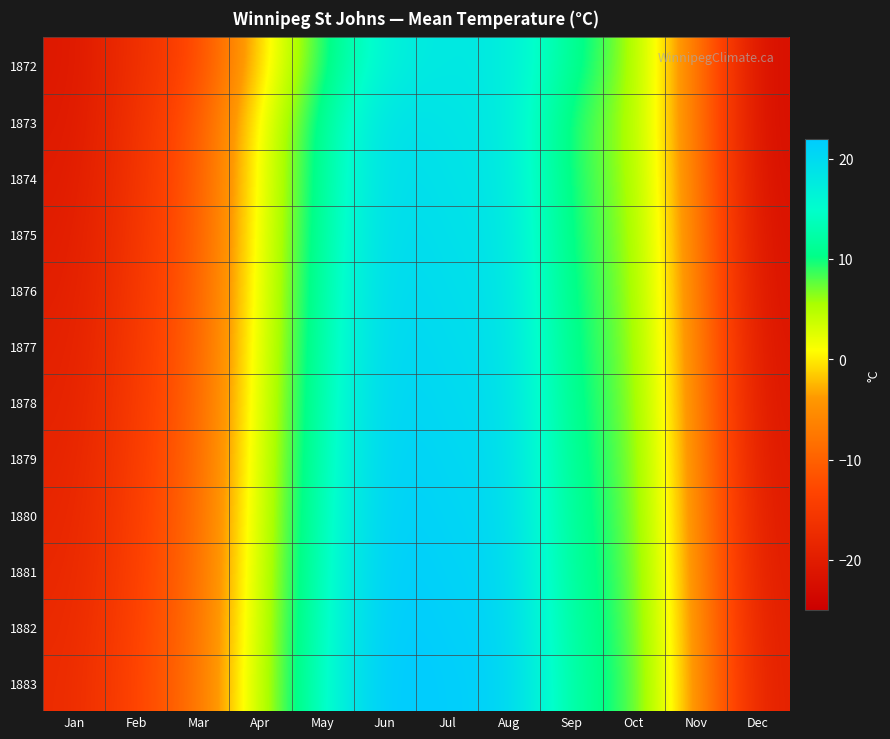

What is the total value across all series at Oct?

89.7